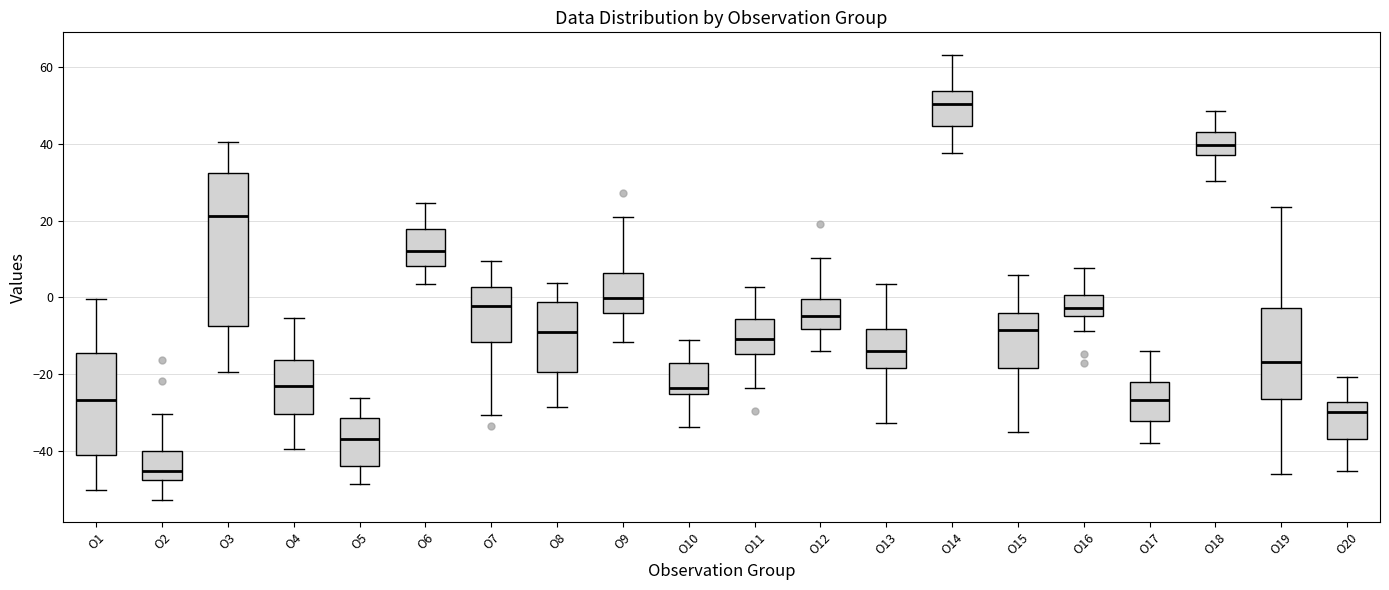

Which box has the lowest median line?

O2